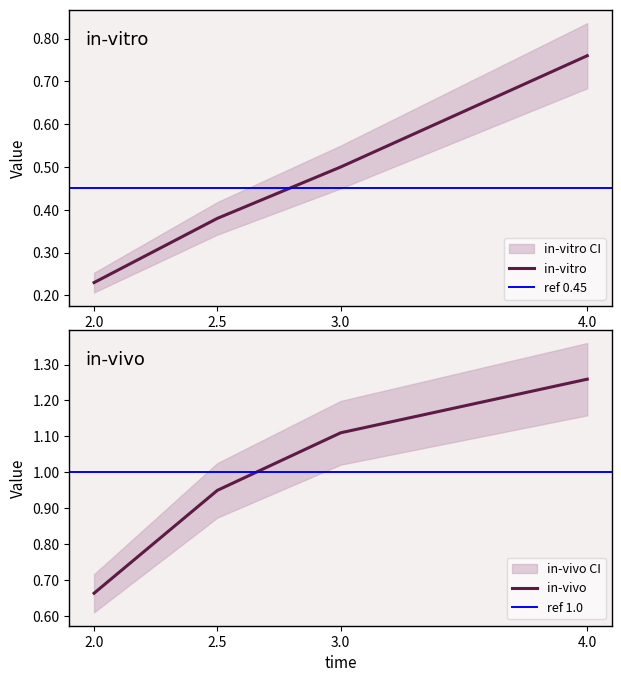

True or false: in-vivo has more than 2 interior local peaks.

False